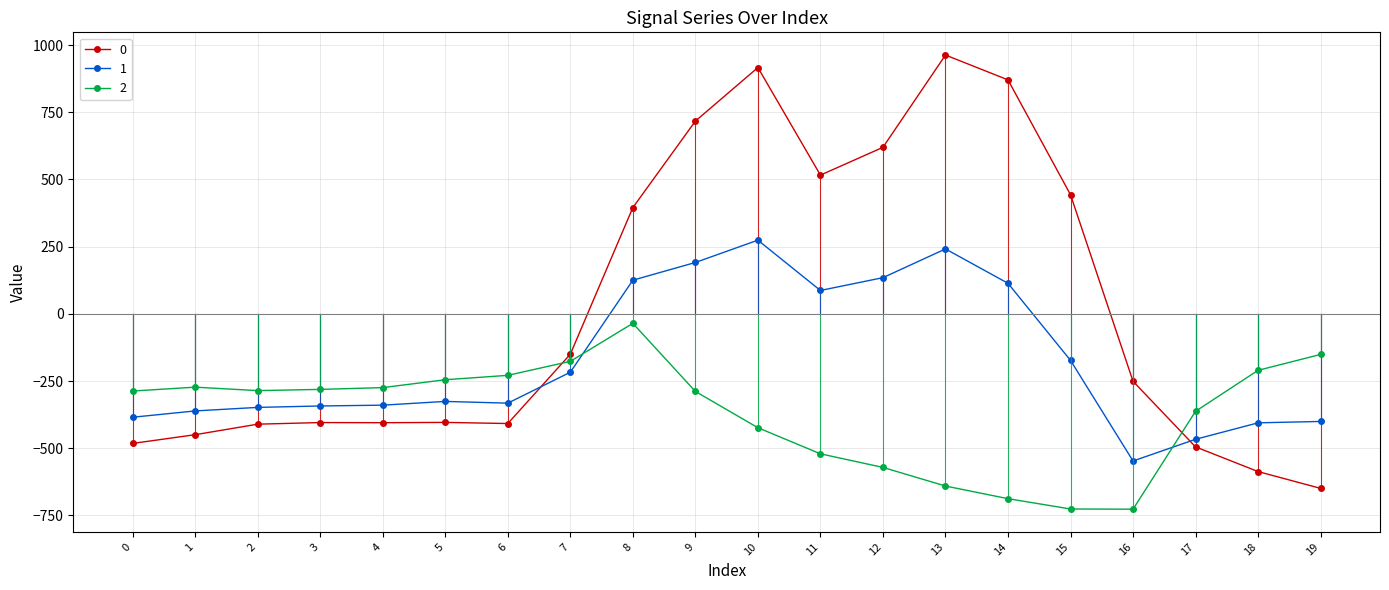

What are all the series names shown in the legend?

0, 1, 2